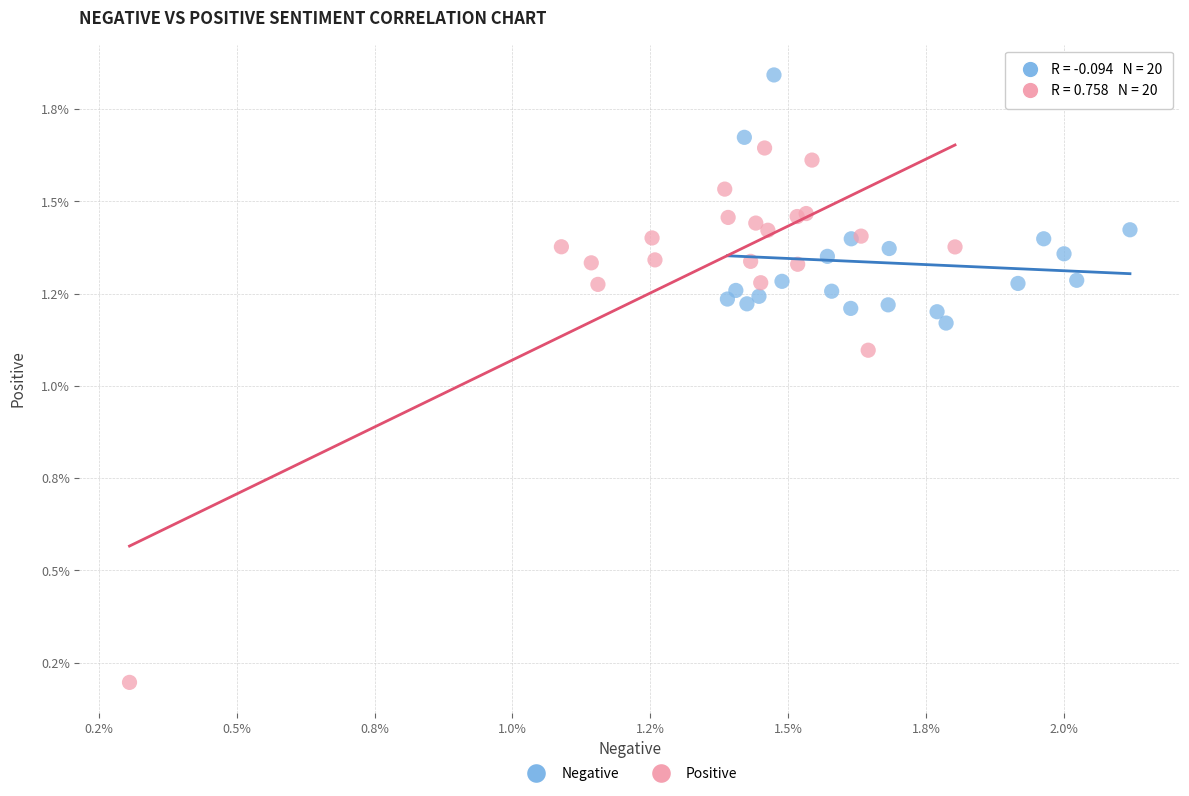

What are all the series names shown in the legend?

Negative, Positive